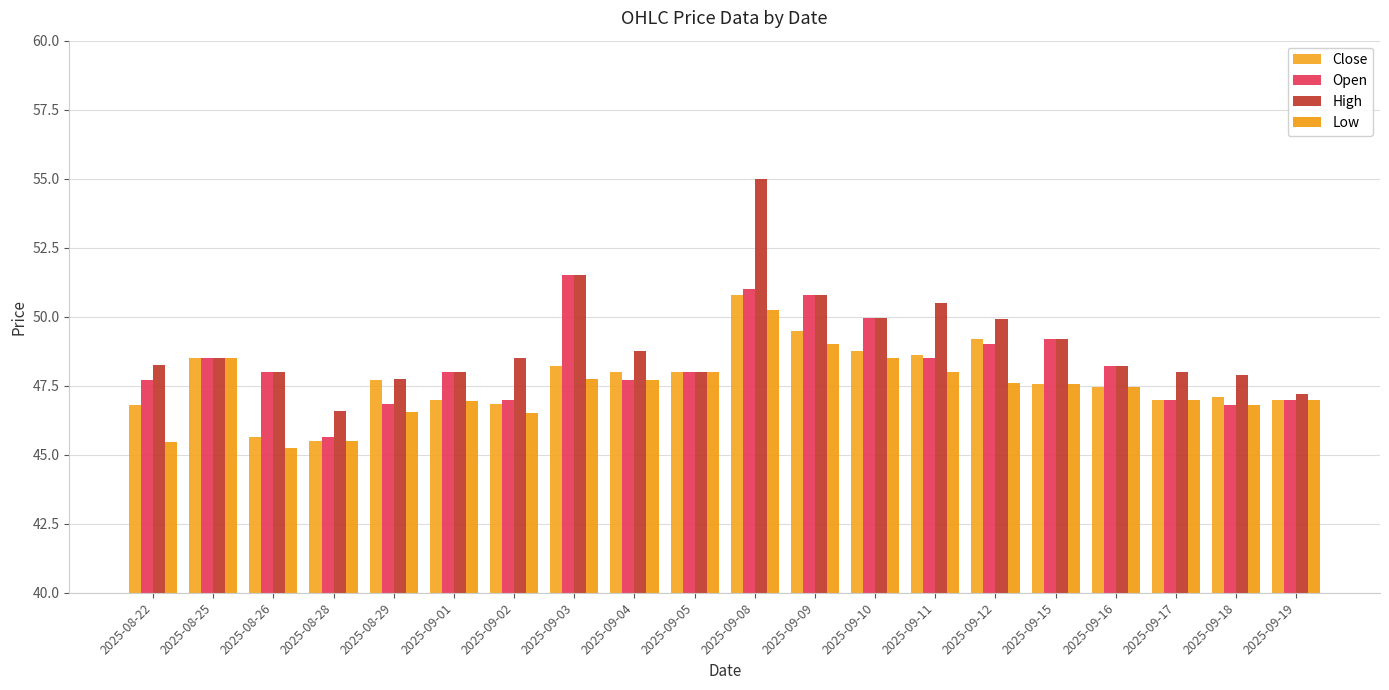

What position from the right is 2025-08-22?

20